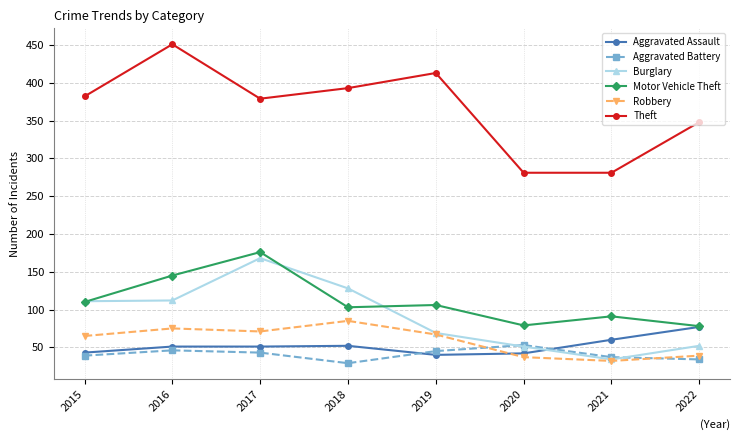

How many distinct data groups are displayed?

6